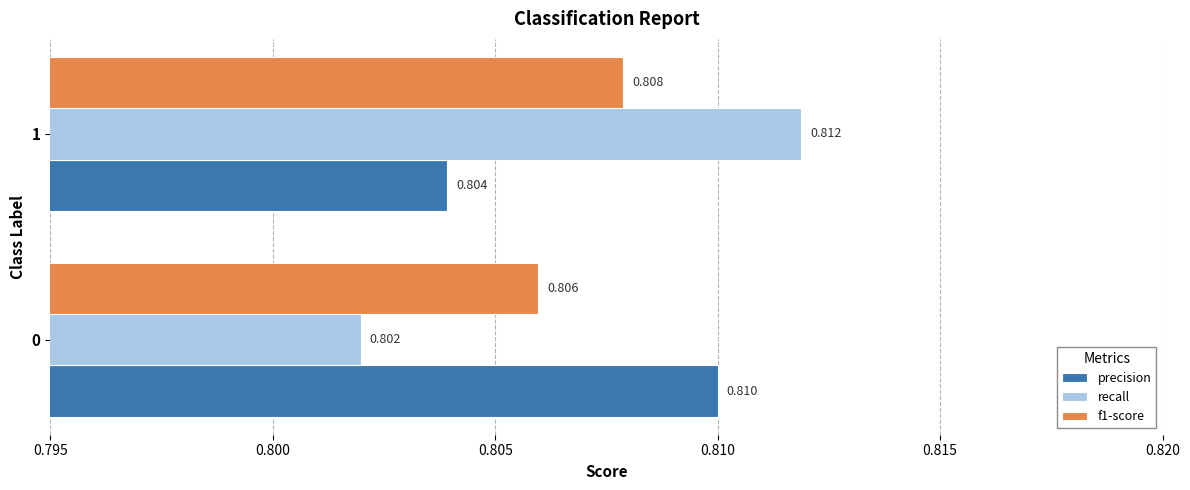

What are all the series names shown in the legend?

precision, recall, f1-score